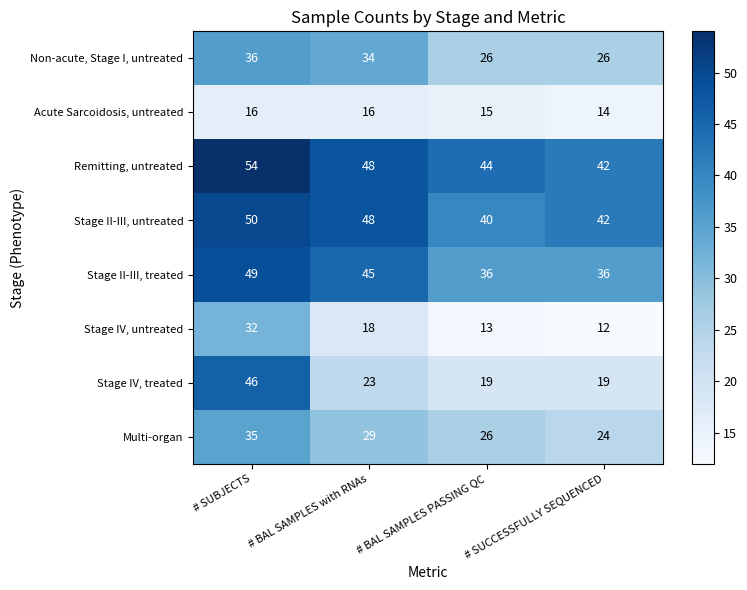

What is the smallest value displayed?

12